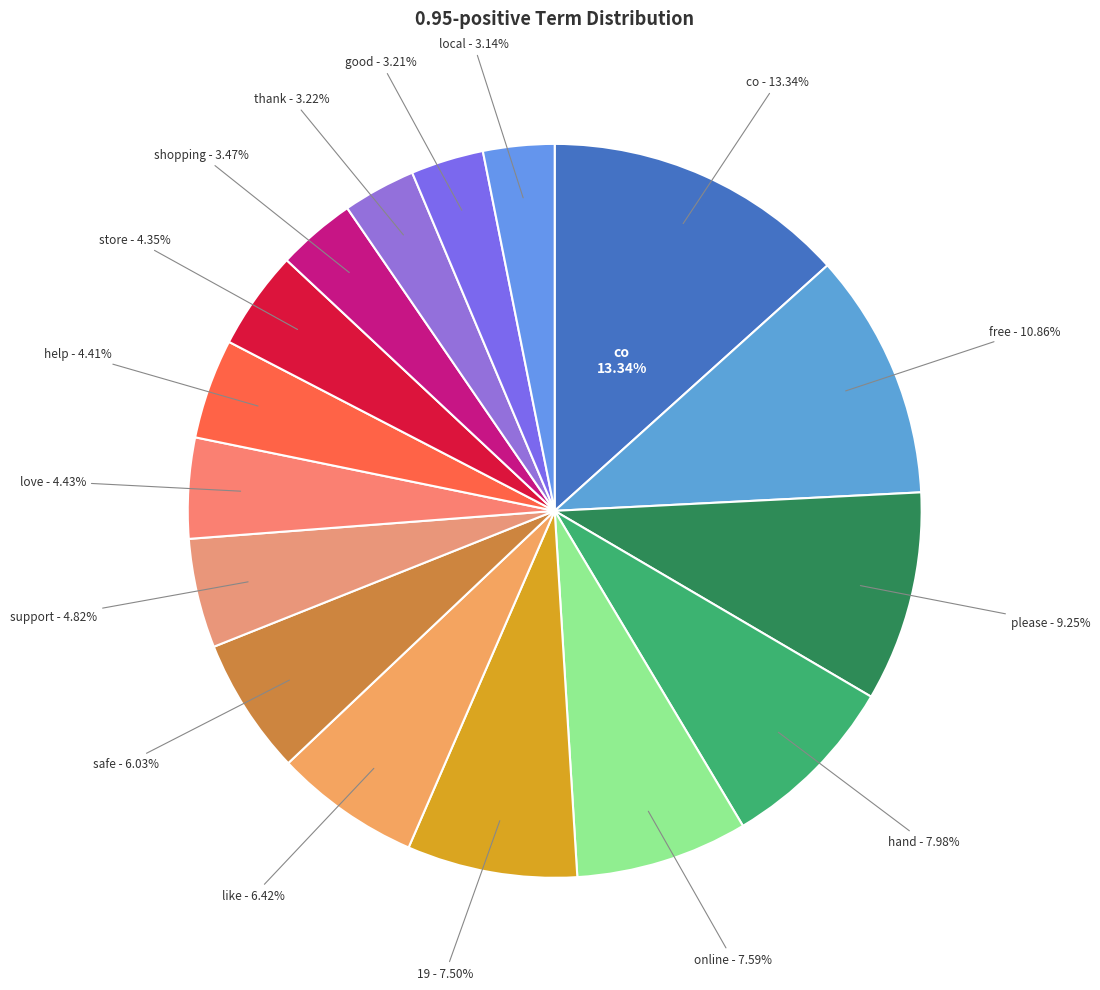

What is the smallest slice in the pie chart?

local